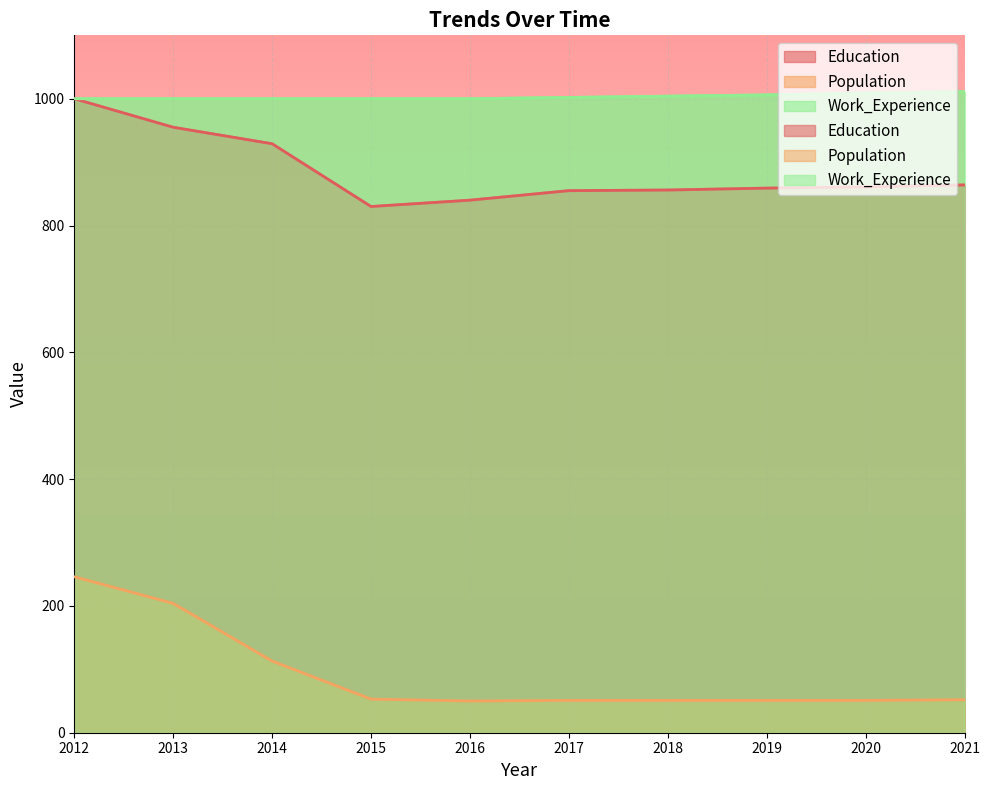

The Work_Experience series shows 412 at 2017. True or false?

False